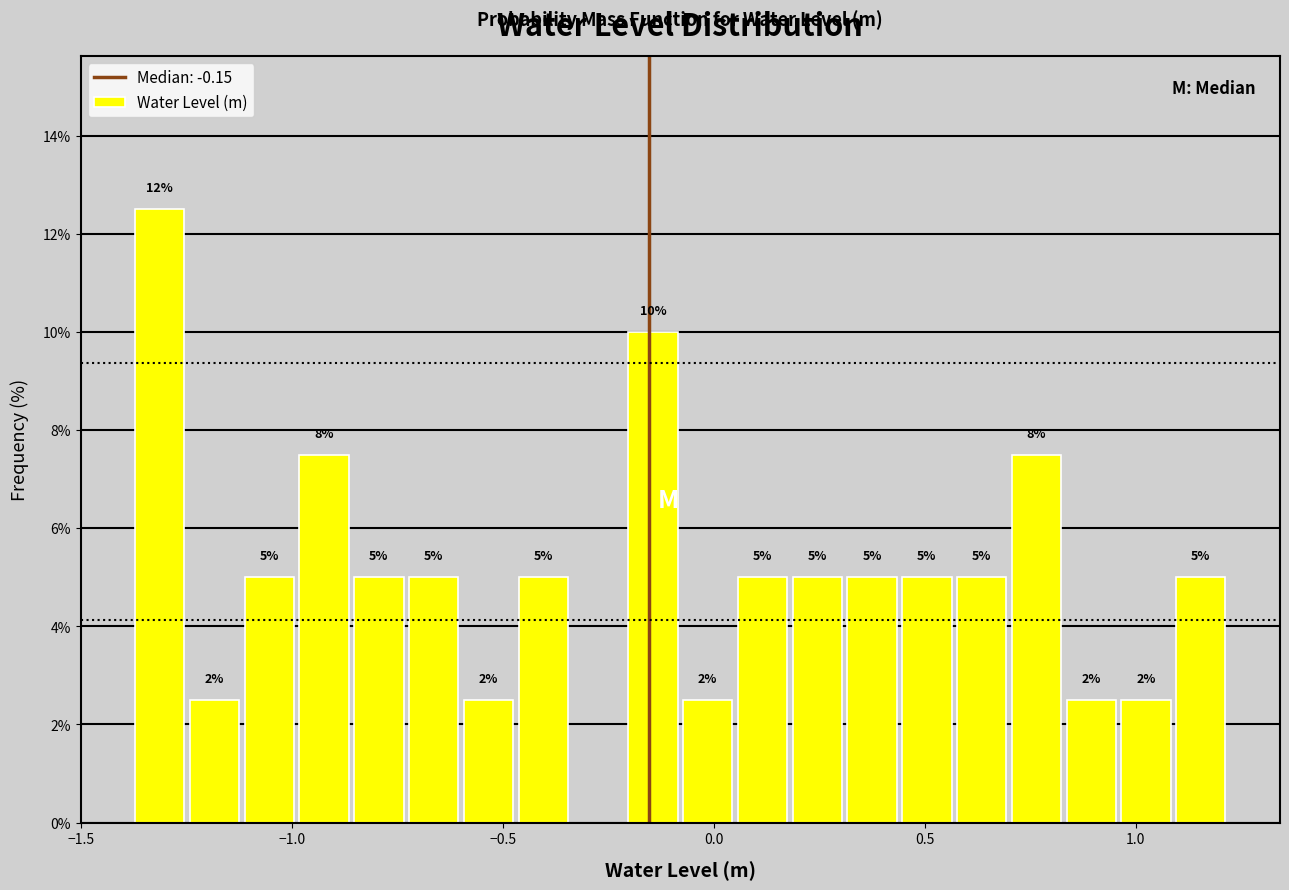

Around what value on the x-axis is the tallest bar? Give the approximate position of its centre, as read against the axis.

-1.30